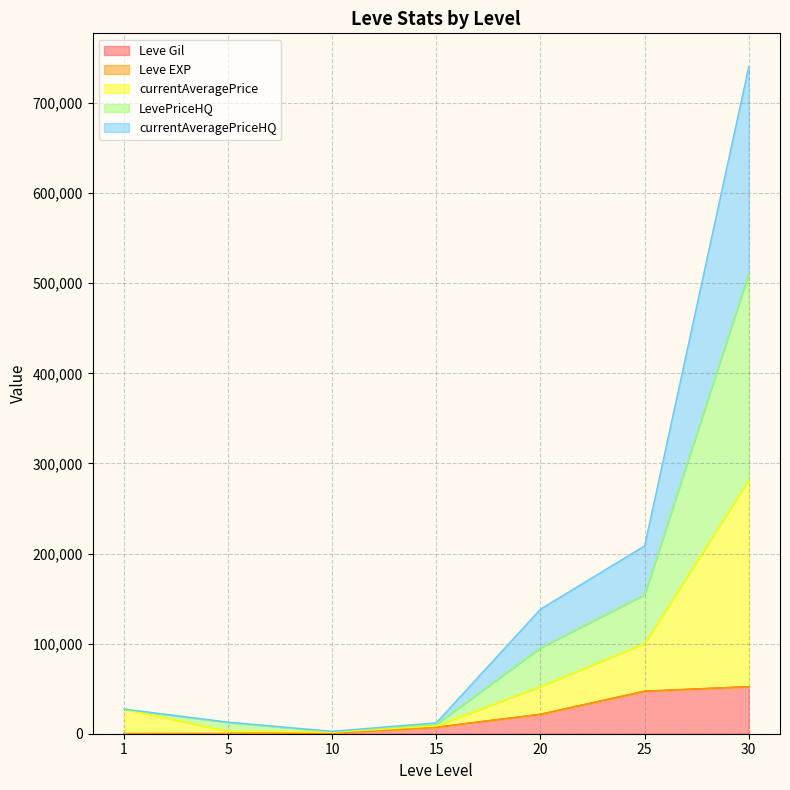

Does the chart have visible grid lines?

Yes